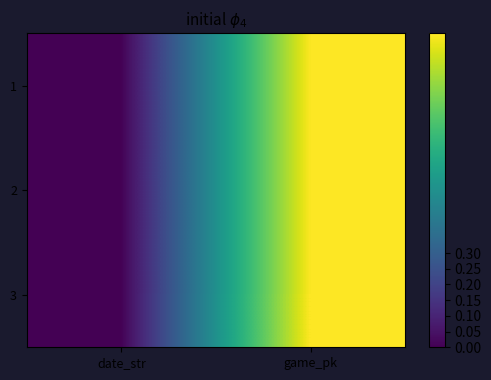

Reading right to left, transcribe all the data shown in this chart.

1: game_pk=1.0	date_str=0.0
2: game_pk=1.0	date_str=0.0
3: game_pk=1.0	date_str=0.0